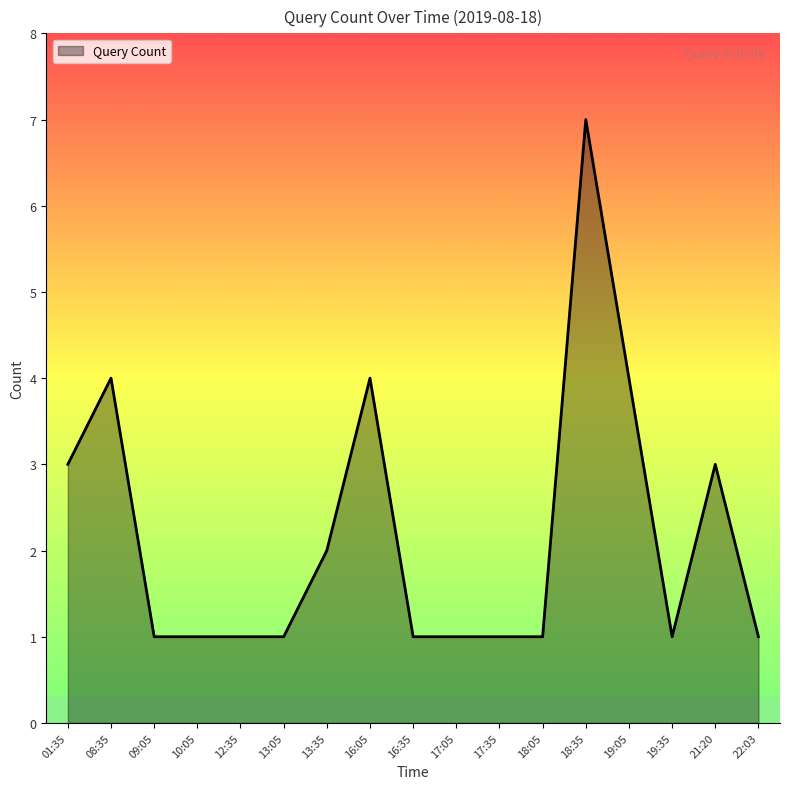

What position from the right is 16:35?

9